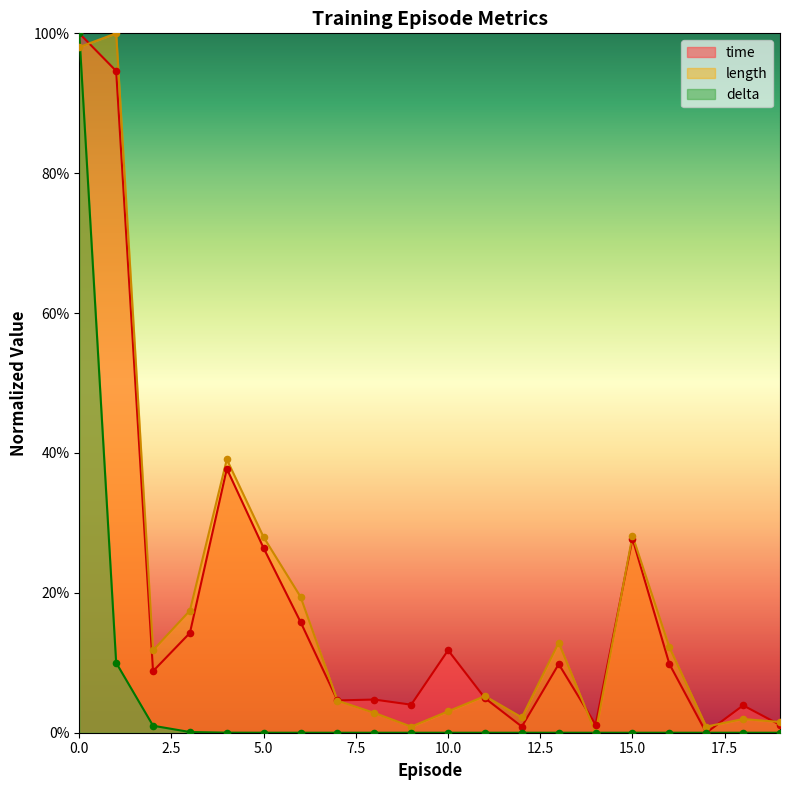

Which series has the largest total across all categories?

length